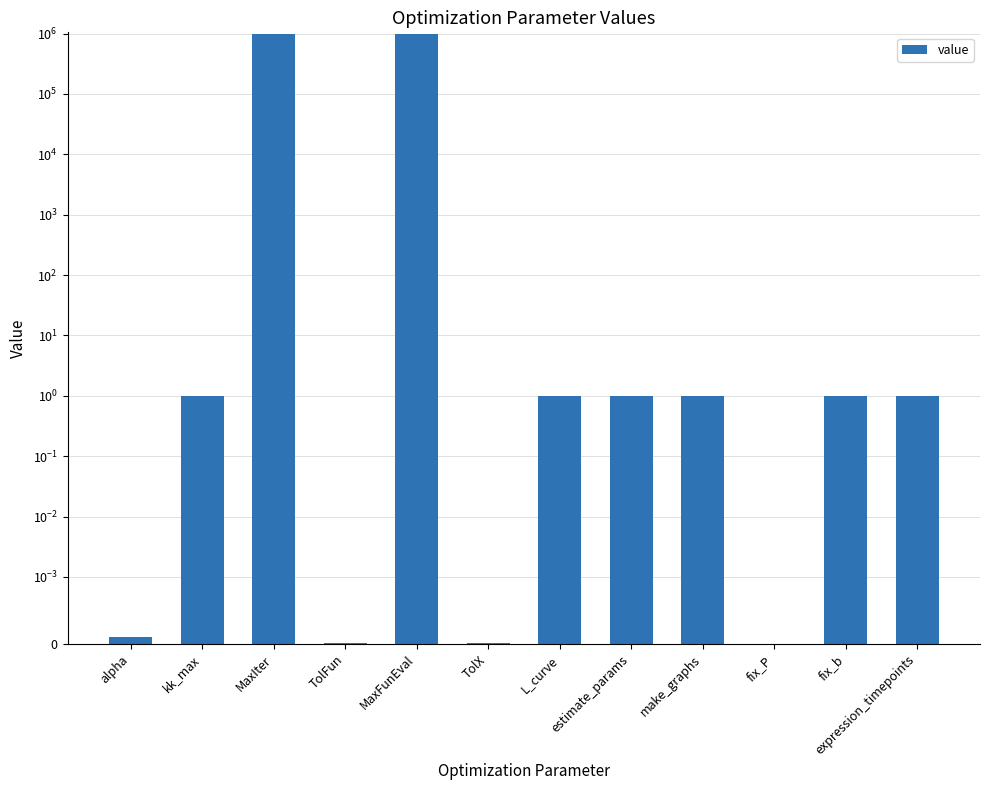

What position from the right is fix_P?

3